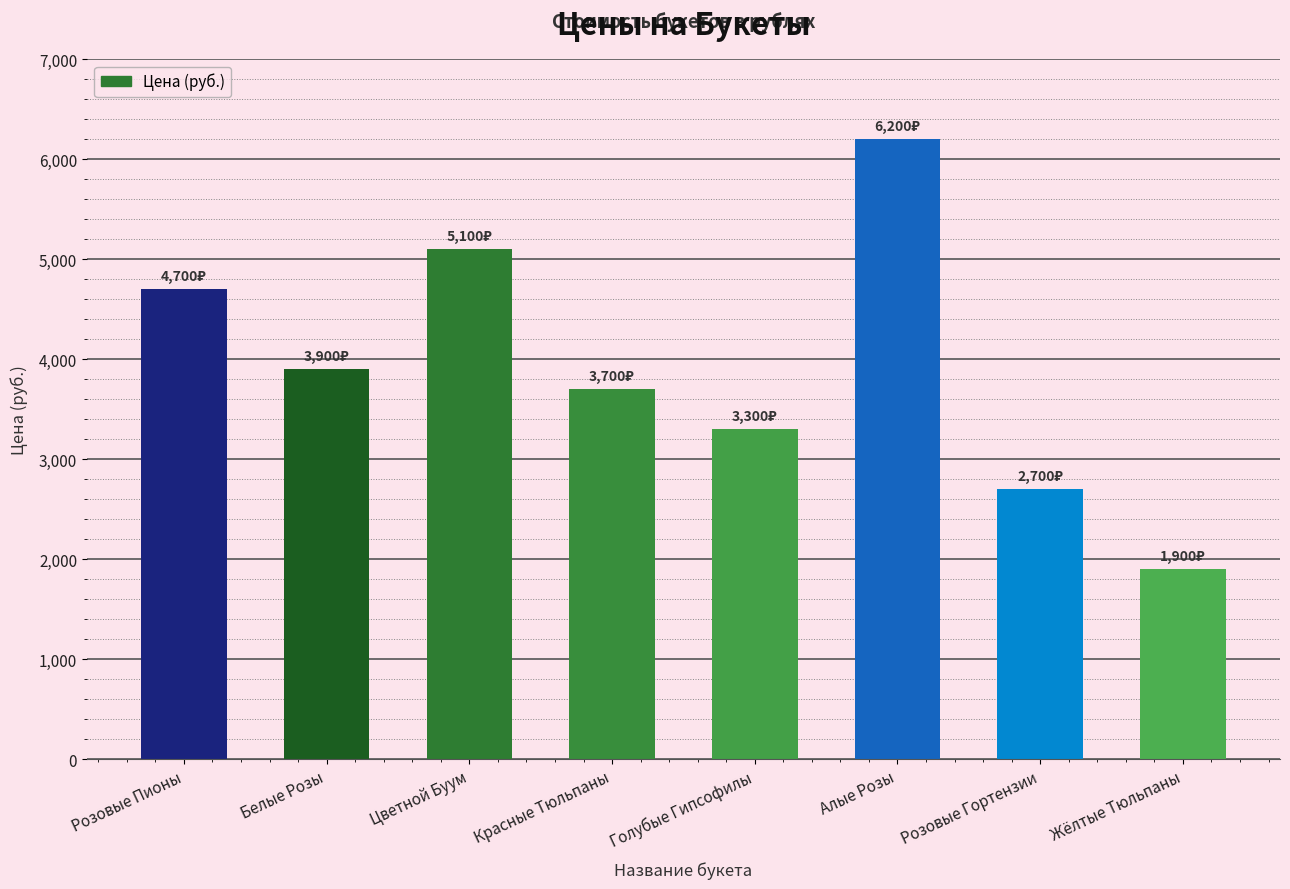

What is the label of the 5th bar from the left?

Голубые Гипсофилы